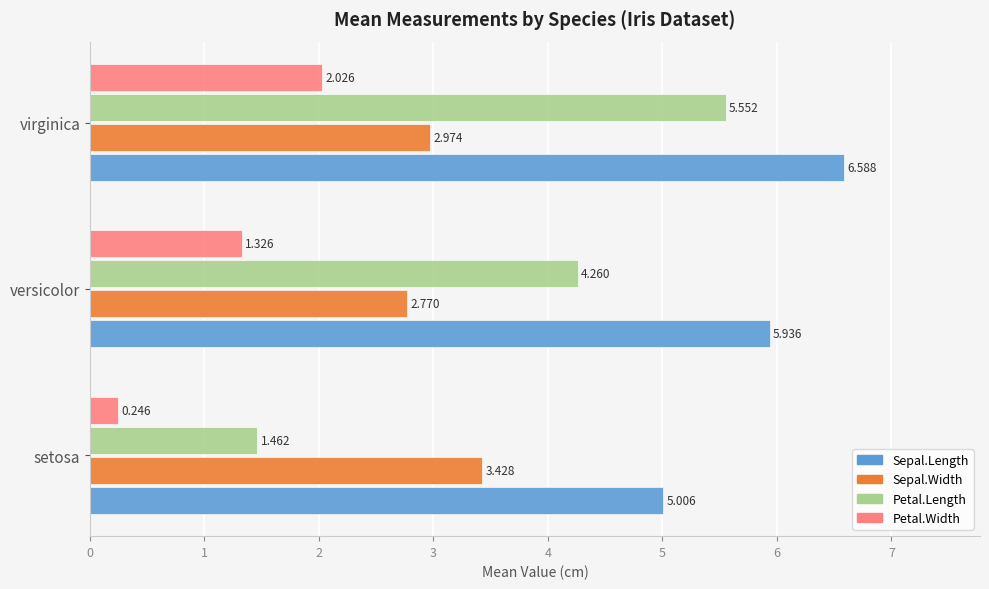

Between versicolor and virginica, which series saw the biggest shift?

Petal.Length